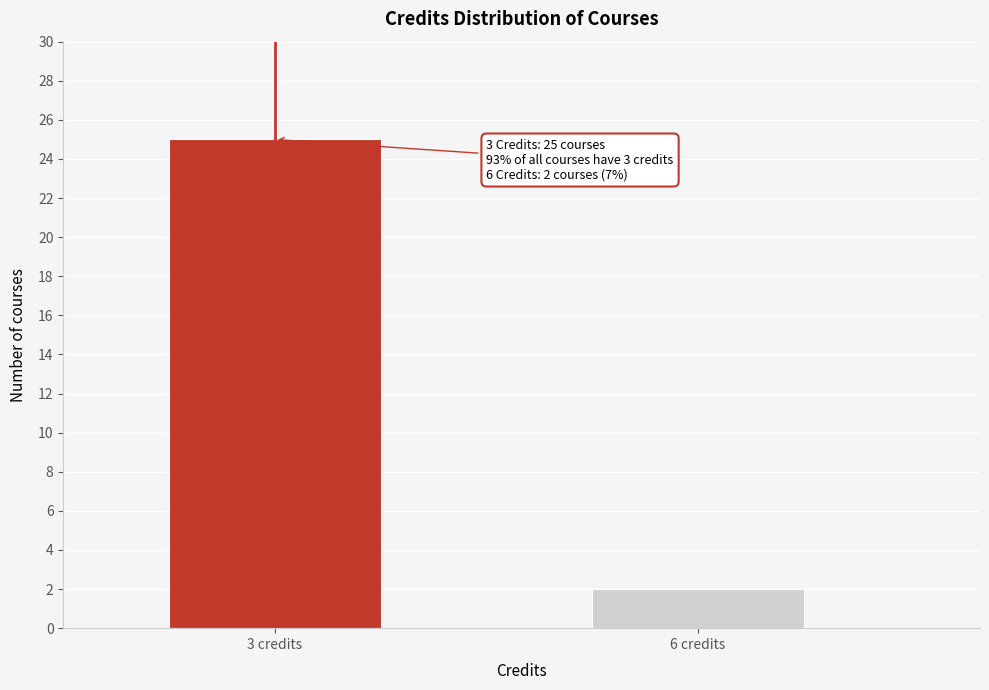

Reading right to left, list all the values displayed in this chart.

2	25